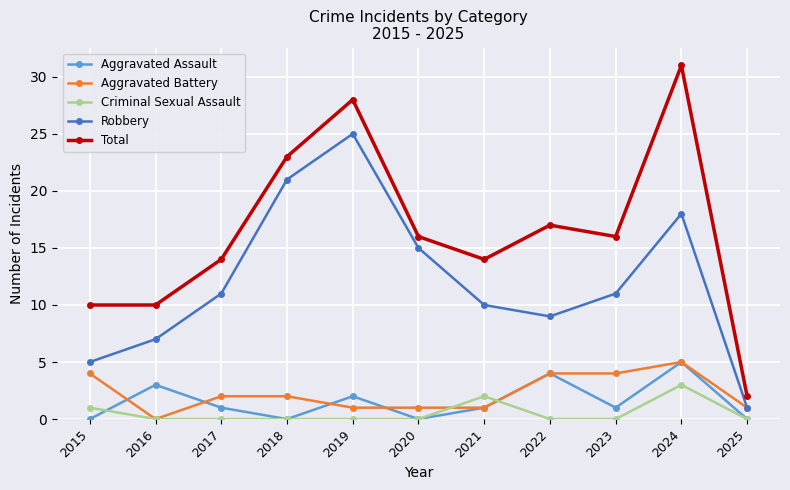

True or false: Robbery and Aggravated Assault intersect in this chart.

False